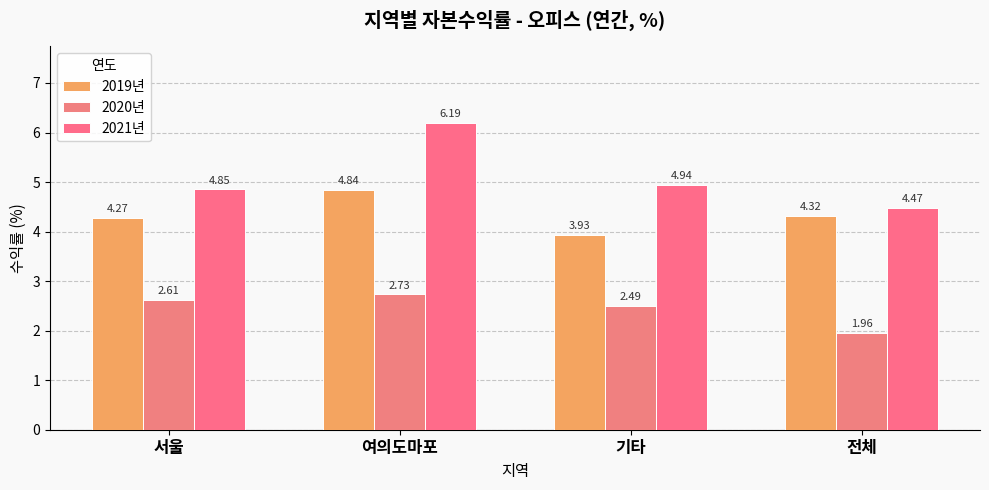

Reading right to left, what are all the values shown in this chart?

2019년: 전체=4.3	기타=3.9	여의도마포=4.8	서울=4.3
2020년: 전체=2.0	기타=2.5	여의도마포=2.7	서울=2.6
2021년: 전체=4.5	기타=4.9	여의도마포=6.2	서울=4.8